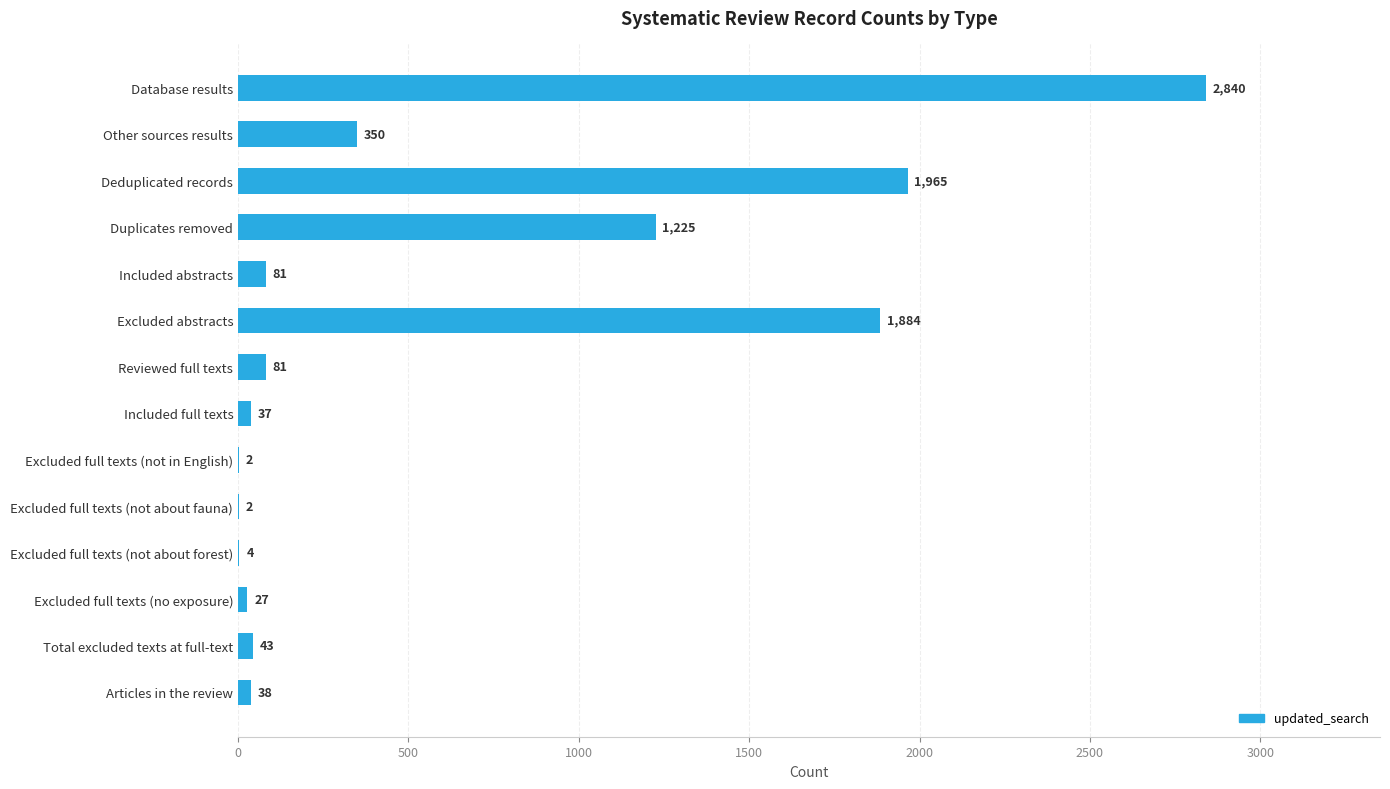

At which label is the value closest to 1421?

Duplicates removed